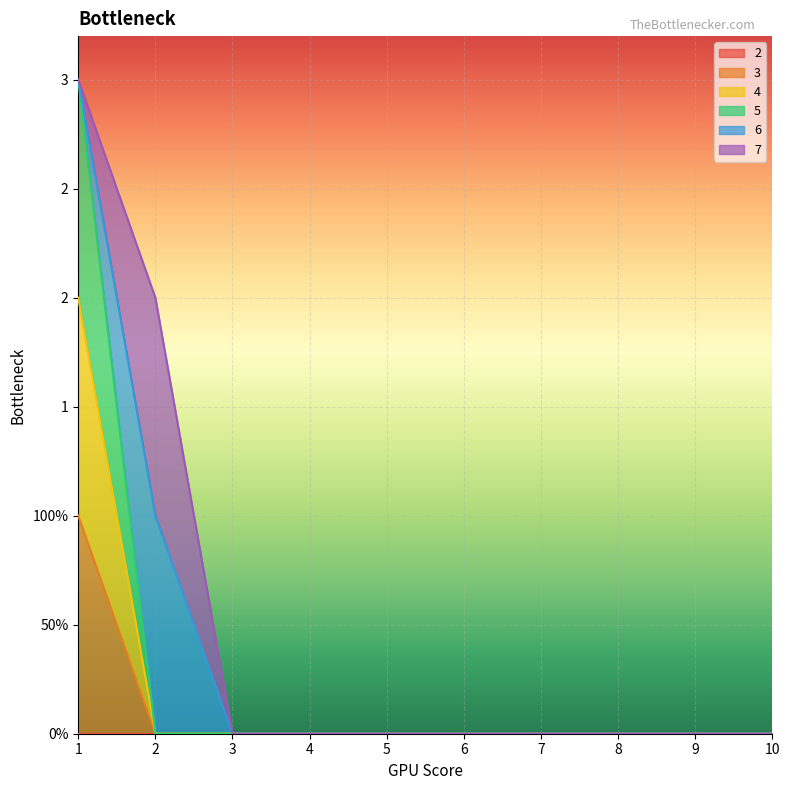

True or false: 3 and 5 intersect in this chart.

False